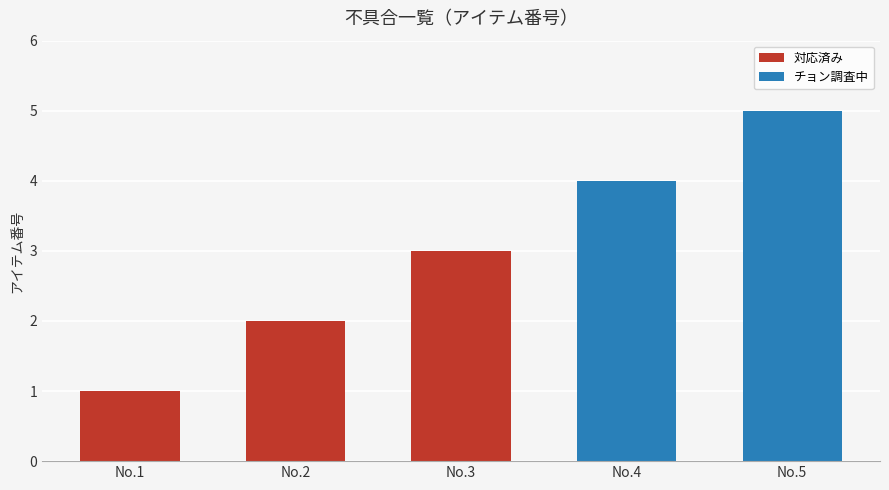

The value at 状況: チョン調査中 (5) is 5. True or false?

True